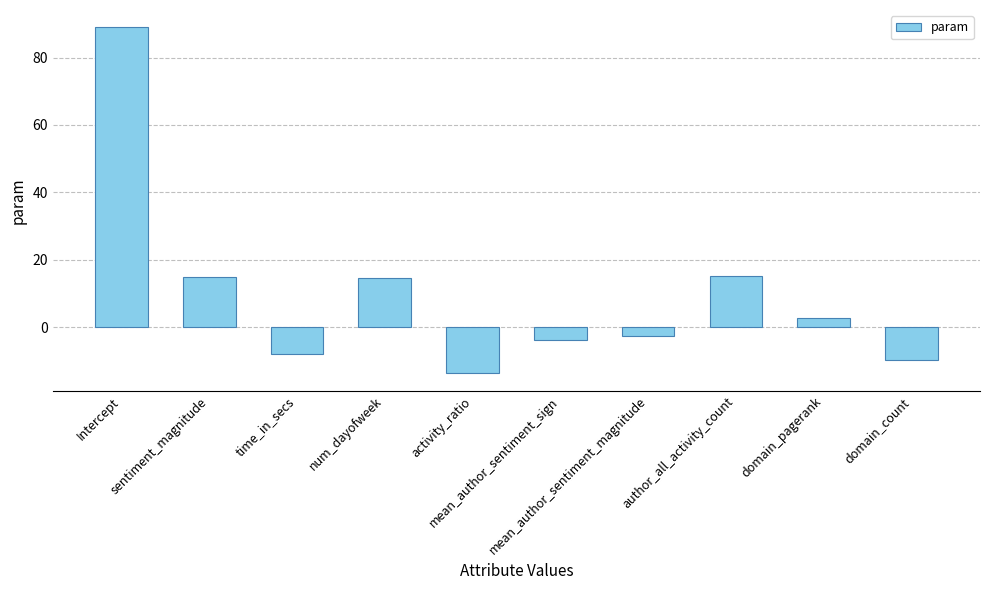

What is the value of the 2nd bar from the left?

14.9